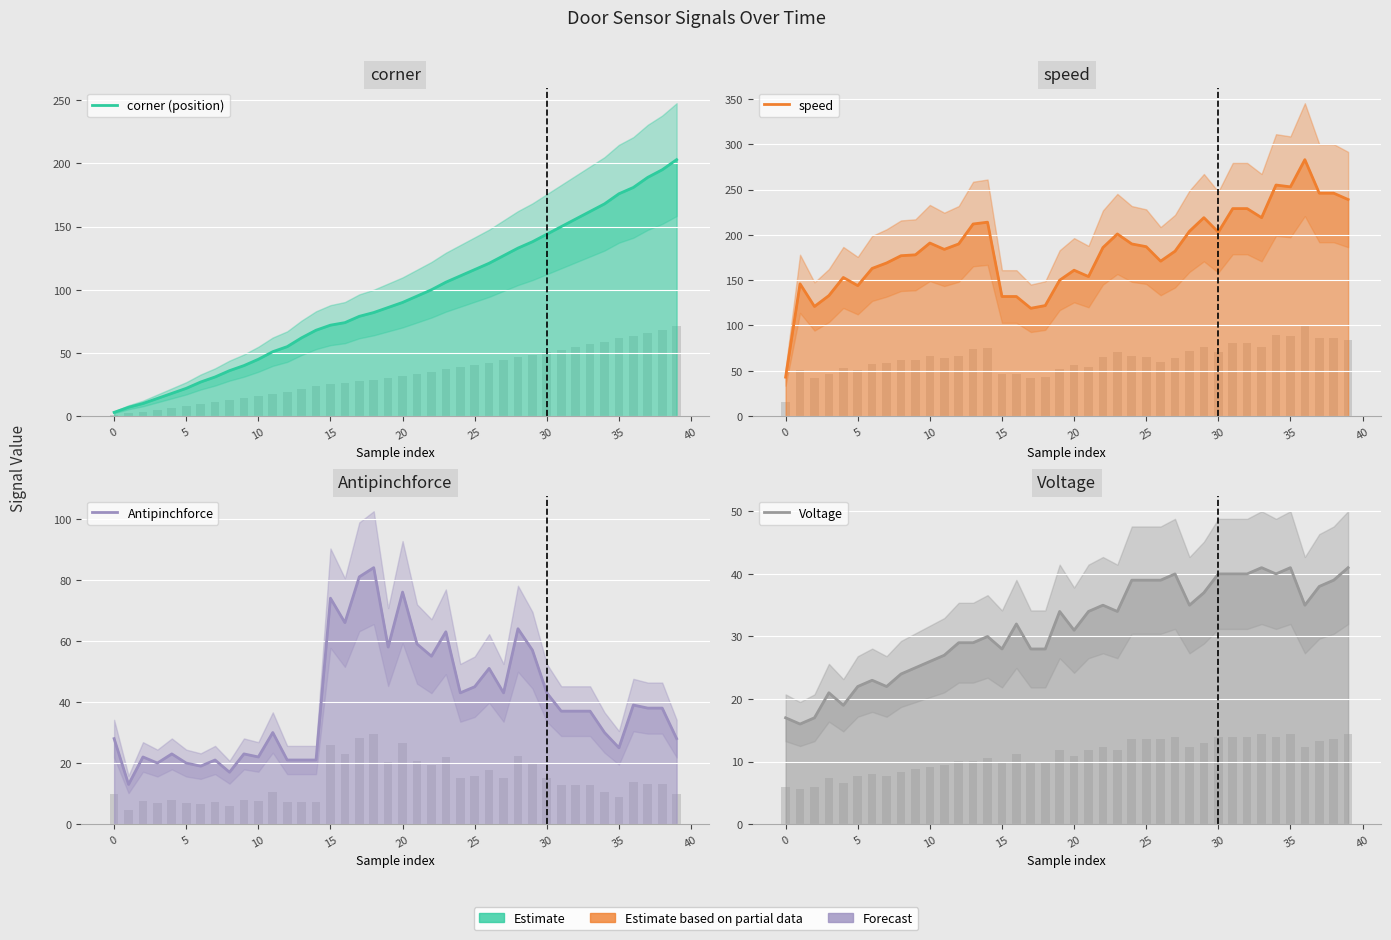

List the series in order of their peak value, highest first.

speed, corner (position), Antipinchforce, Voltage